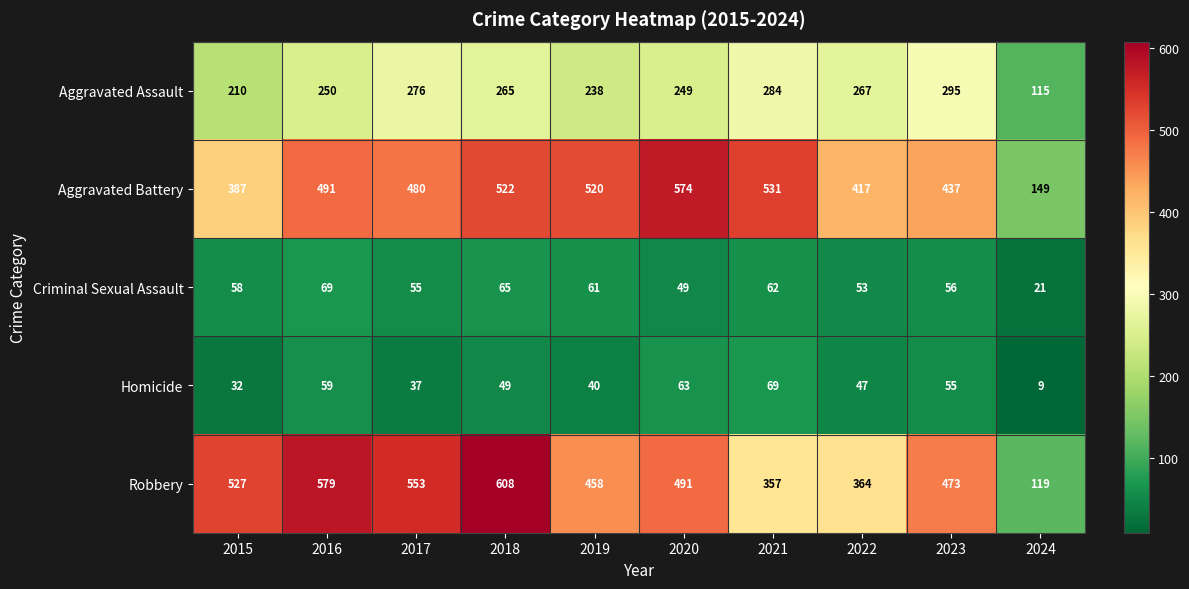

What is the maximum value shown in the chart?

608